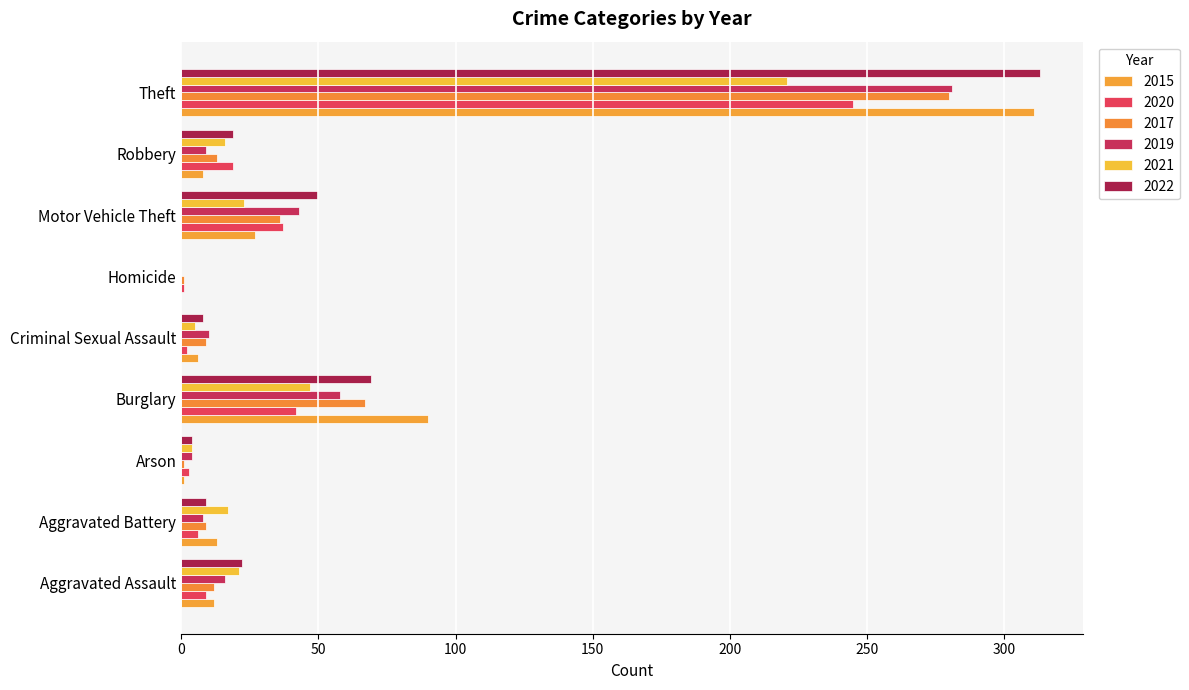

What is the sum of the 2021 values at Homicide and Theft?

221